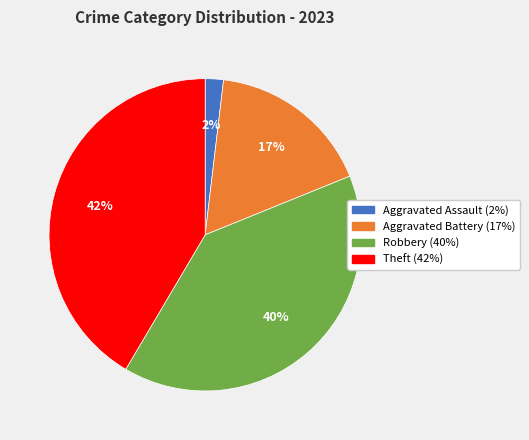

To the nearest percent, what is the average slice percentage?

25%